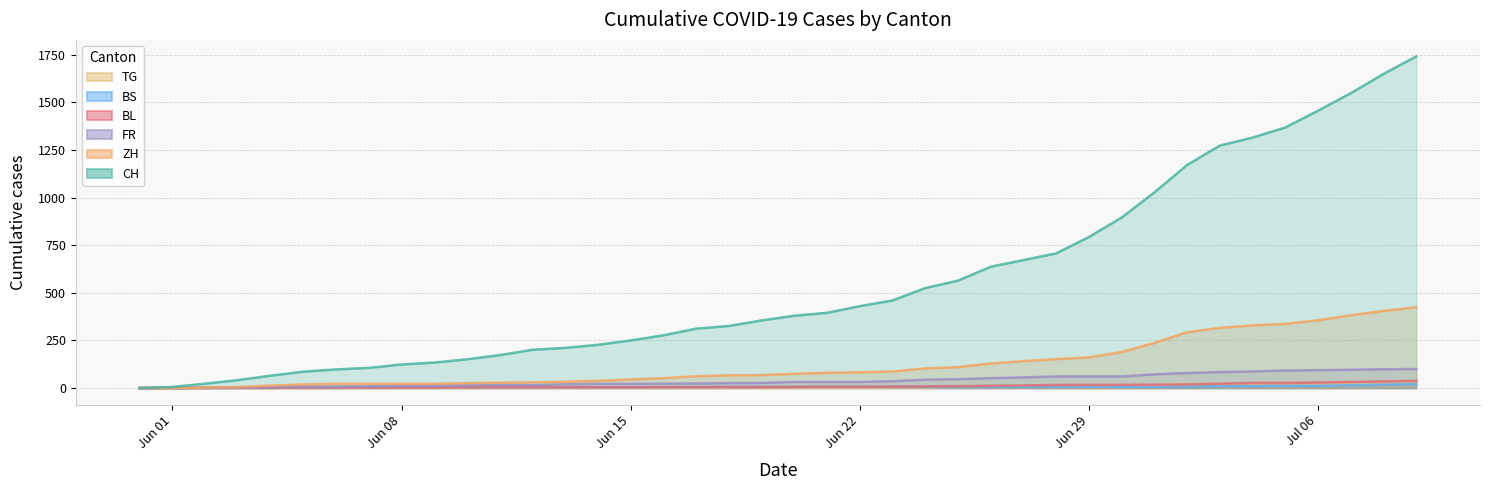

What is the greatest value displayed?

1741